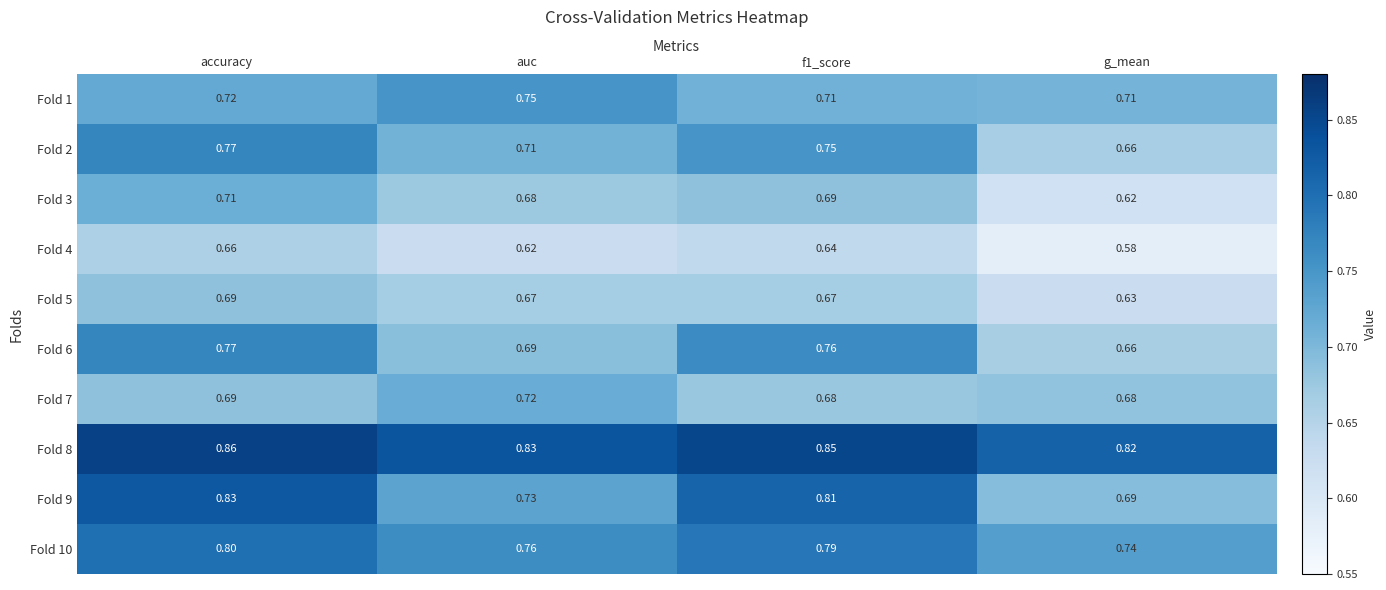

Is the value of Fold 2 at f1_score greater than the value of Fold 3 at f1_score?

Yes